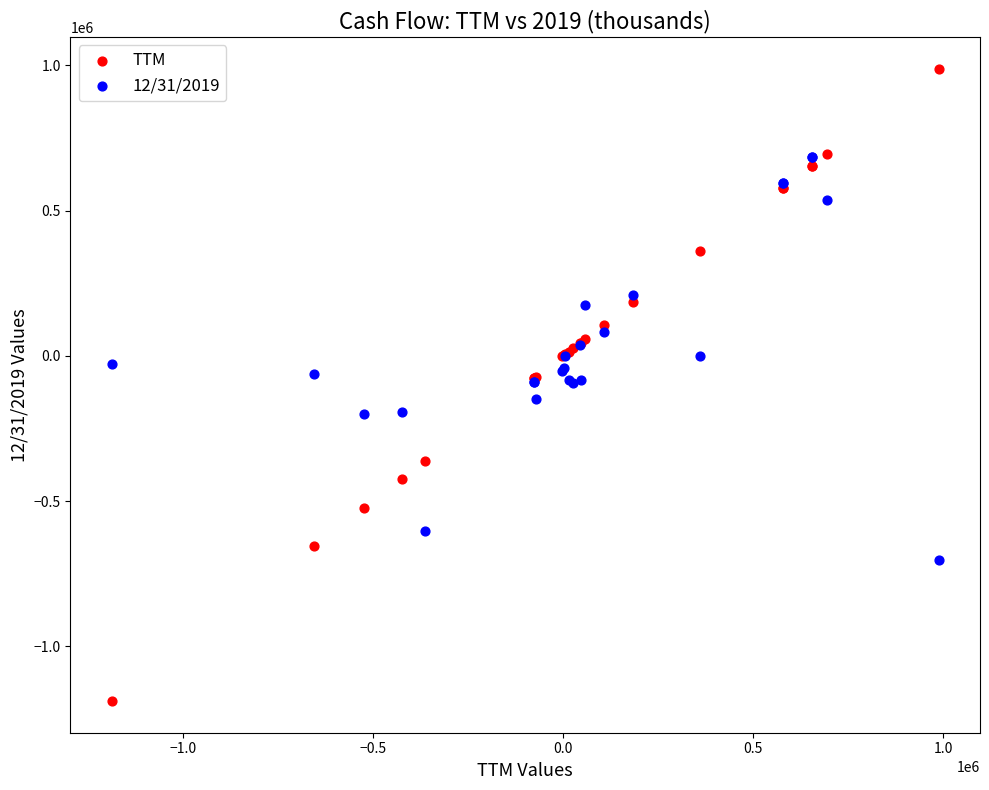

Which series reaches the maximum Y coordinate?

TTM